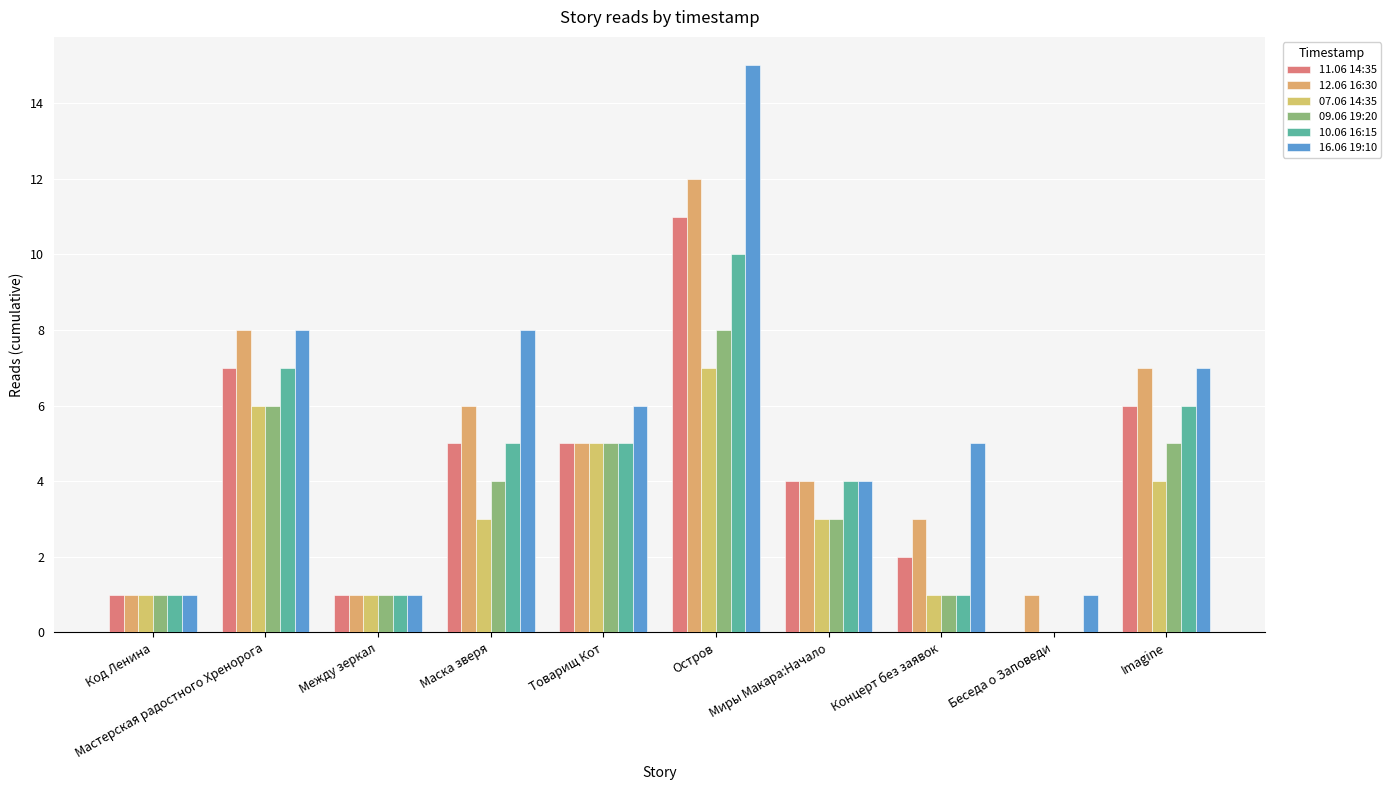

How many series are shown in this chart?

6